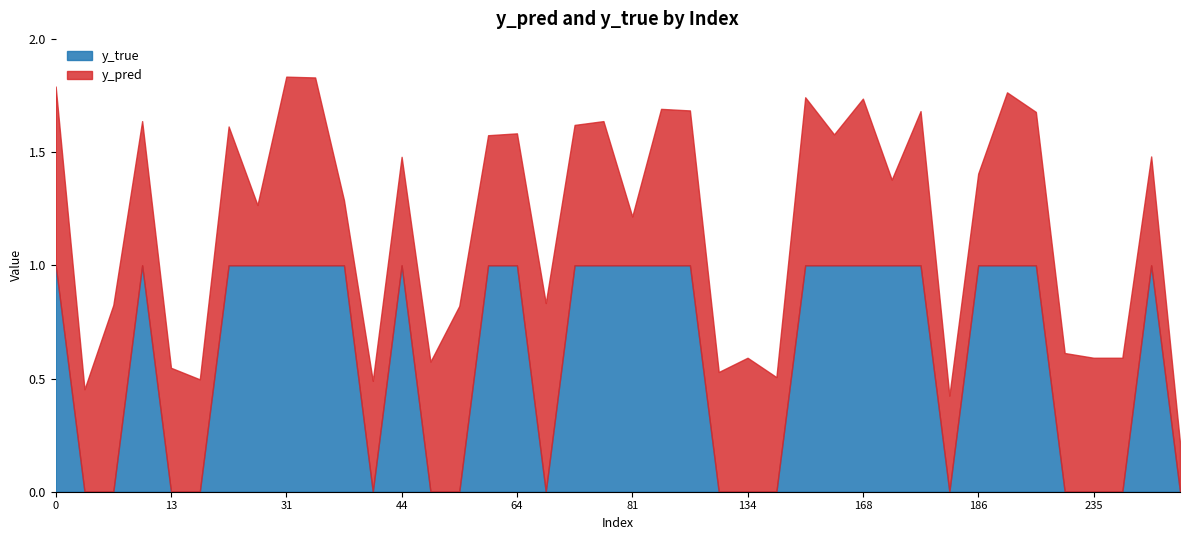

What is the difference between the maximum and minimum values in the y_true series?

1.0